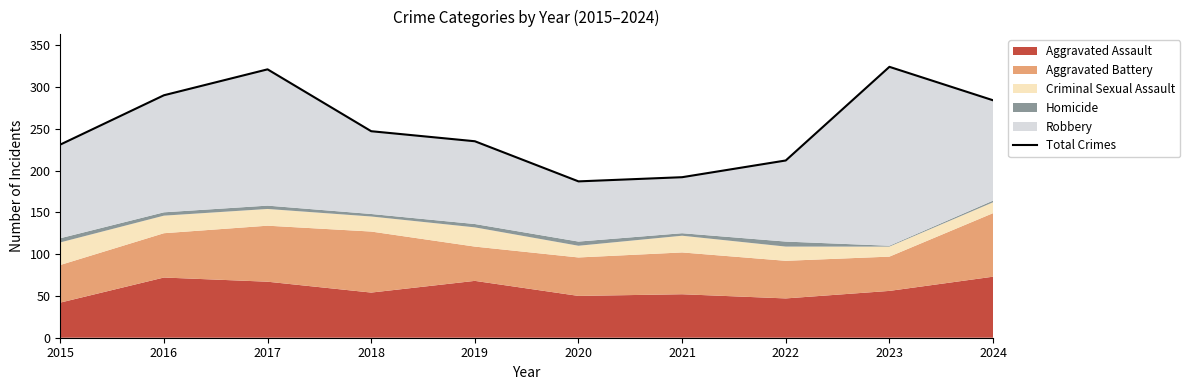

Where is the first local minimum?

2020